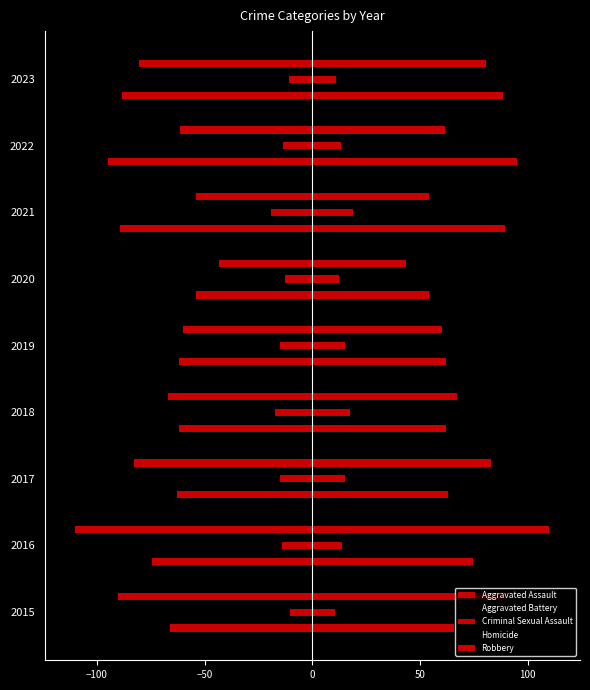

What is the maximum value for Aggravated Assault?

95.0